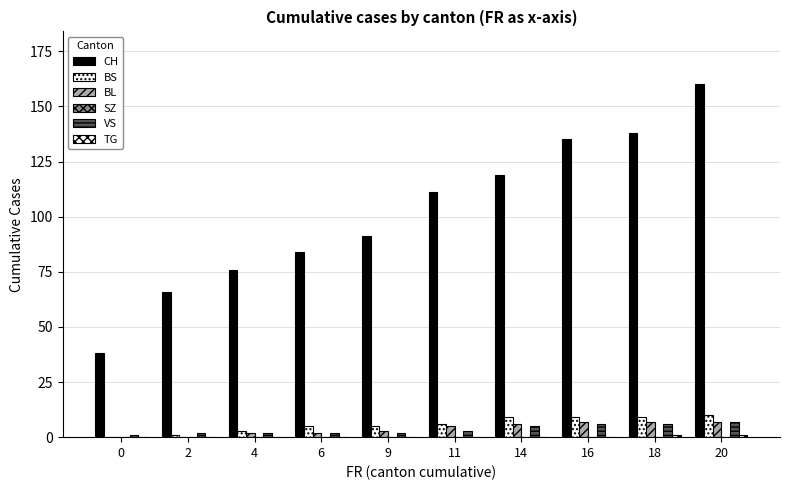

Count the number of categories in the chart.

10